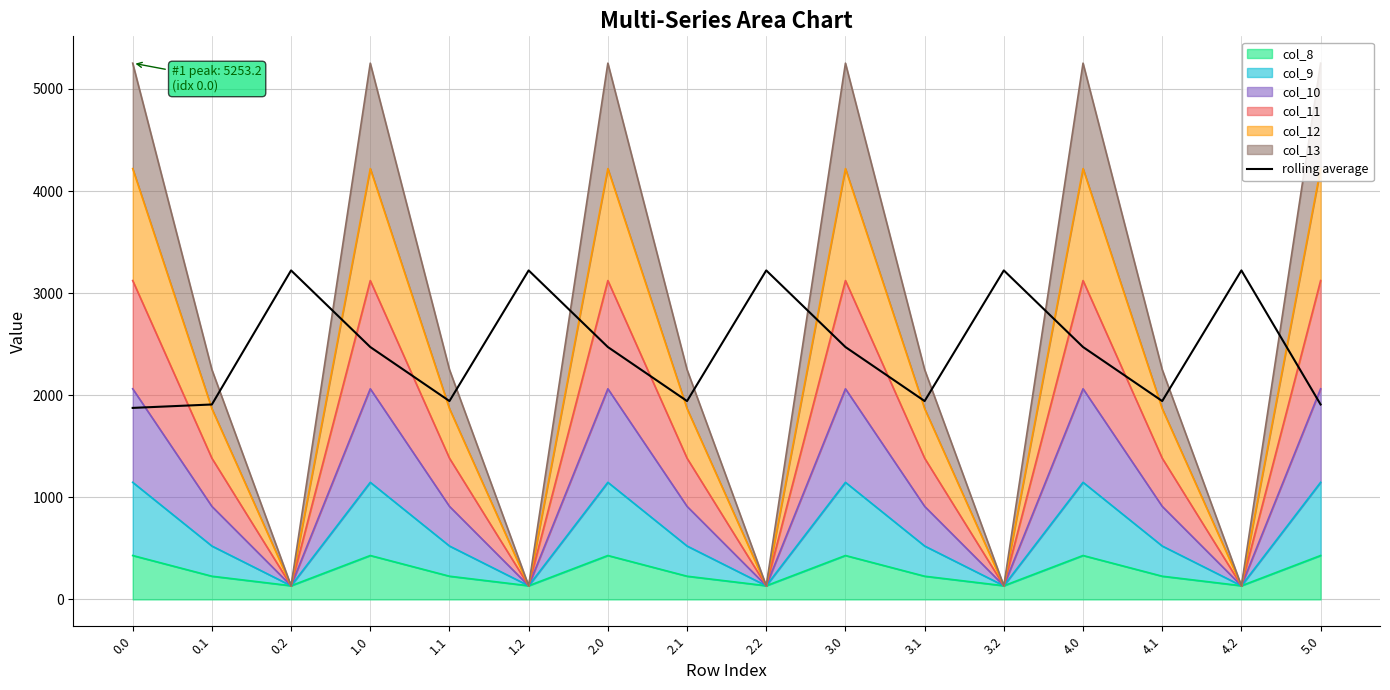

What value does the data have at 1.1?

1943.2